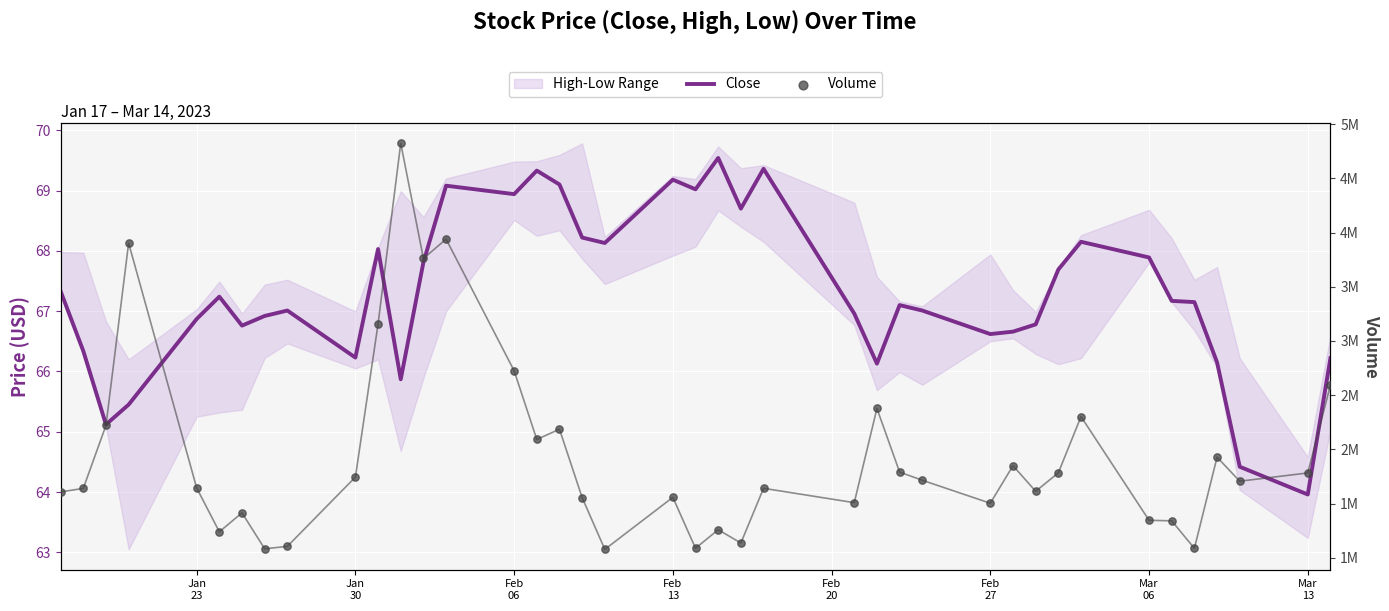

Is the value of Close at 31 greater than the value of Volume at 28?

No